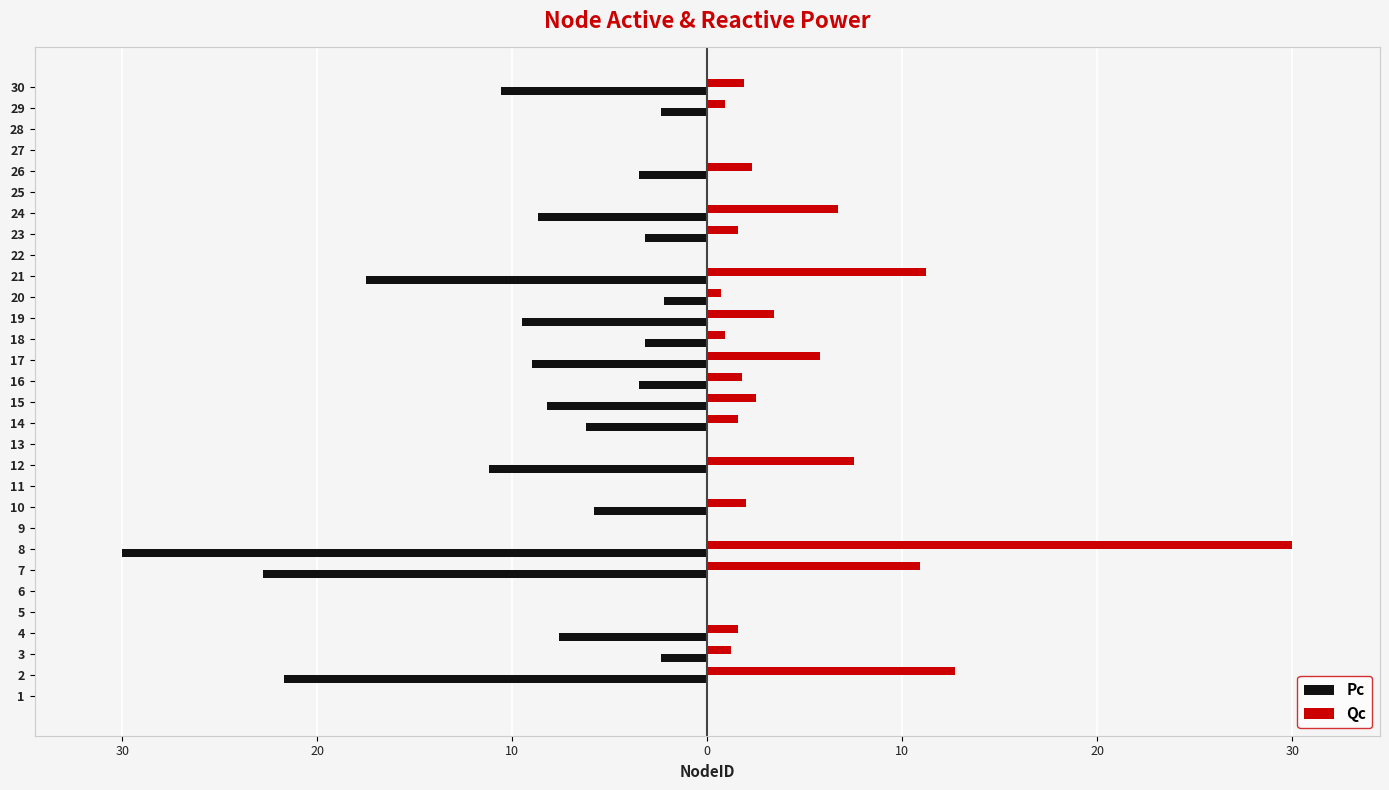

What are all the series names shown in the legend?

Pc, Qc